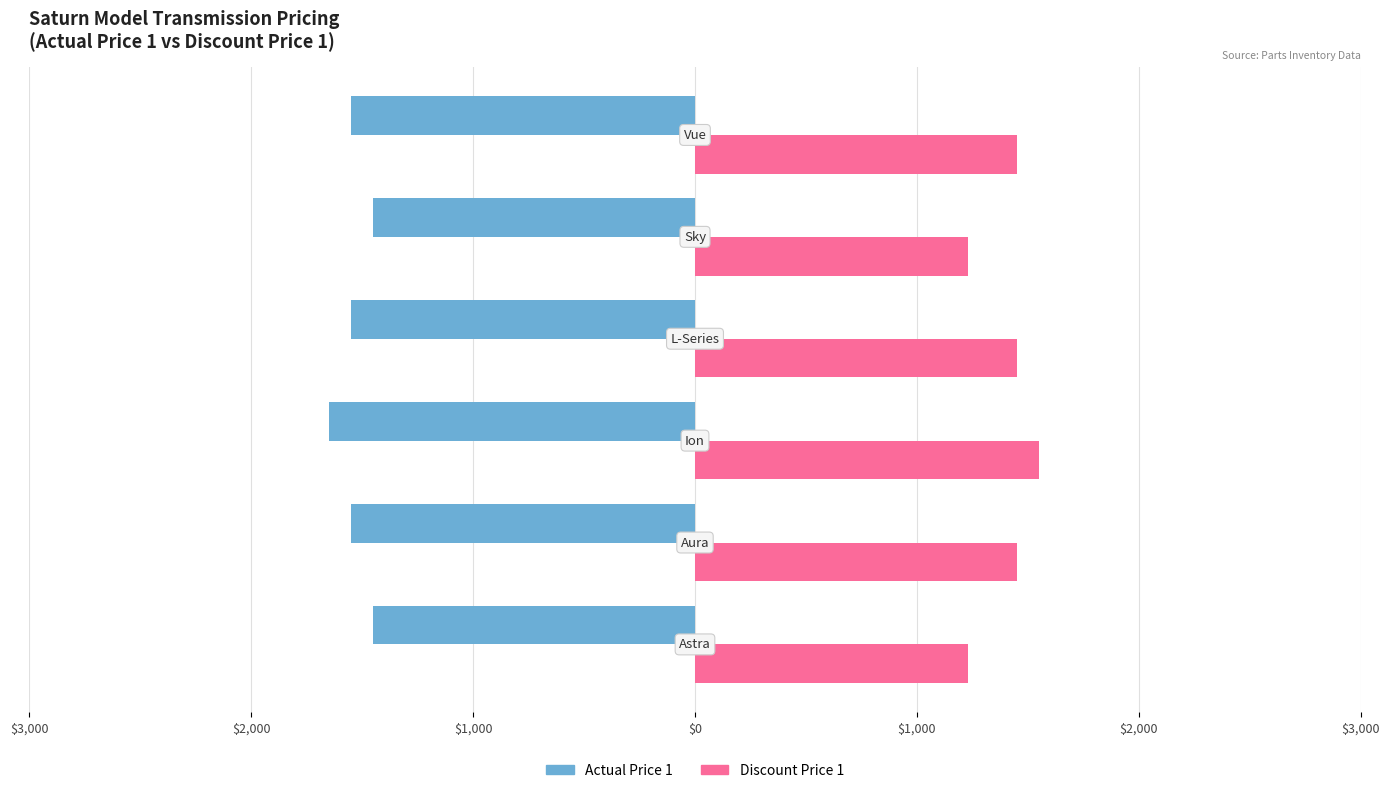

What is the difference between the second highest and second lowest values in the Discount Price 1 series?

220